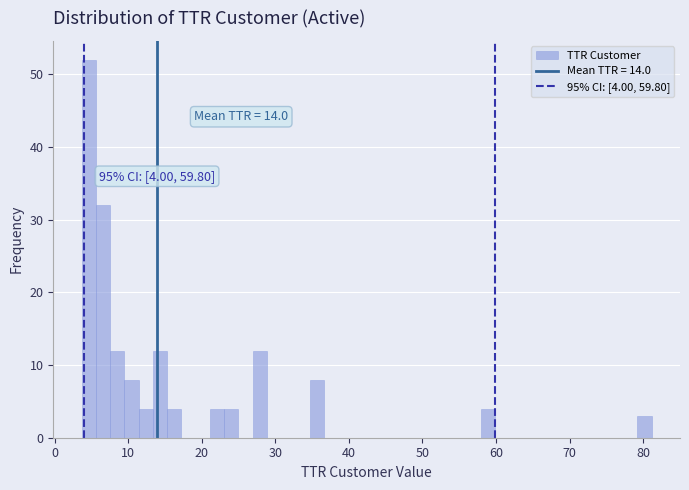

Read against the x-axis, roughly where is the centre of the tallest bar?

5